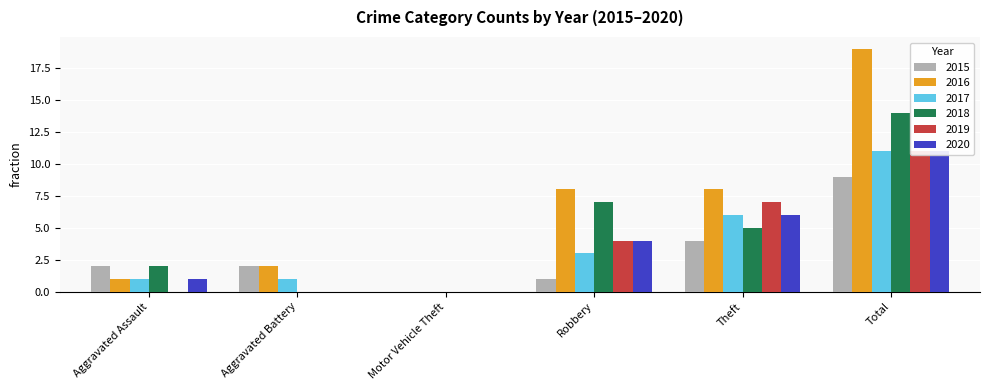

How many bars are there in total?

36